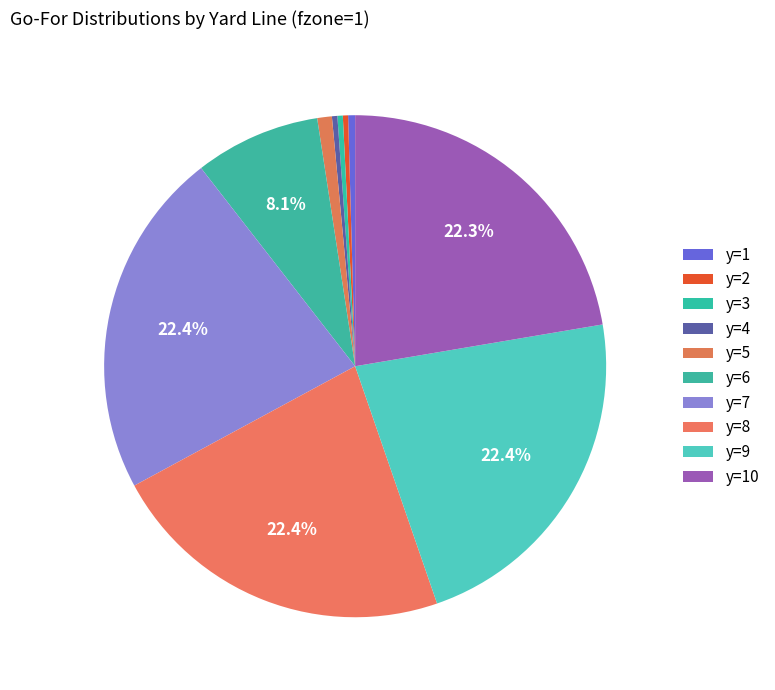

Does y=2 represent more than half of the total?

No